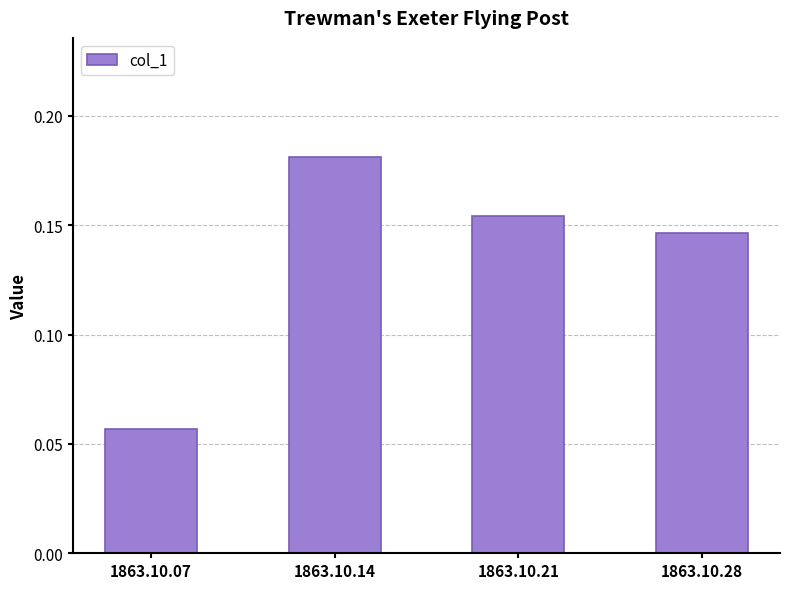

Rank the categories by value from lowest to highest.

1863.10.07, 1863.10.28, 1863.10.21, 1863.10.14